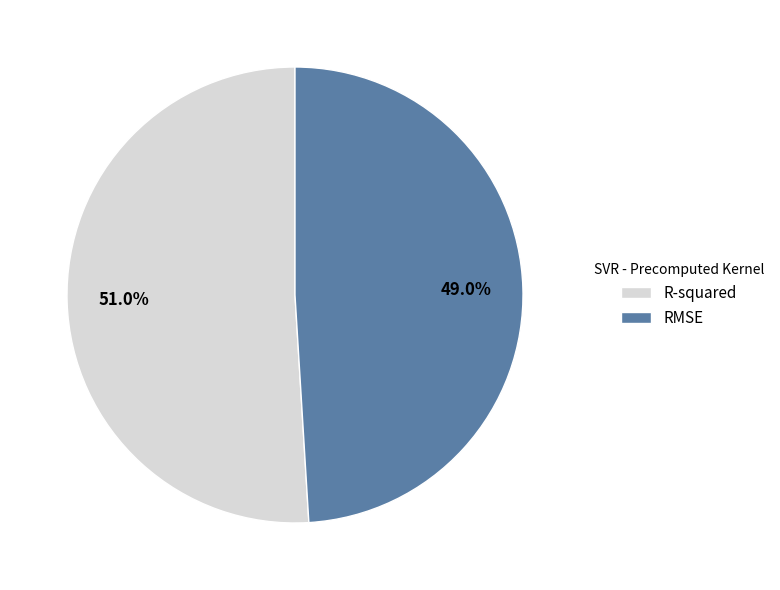

To the nearest percent, what percentage of the pie is RMSE?

49%